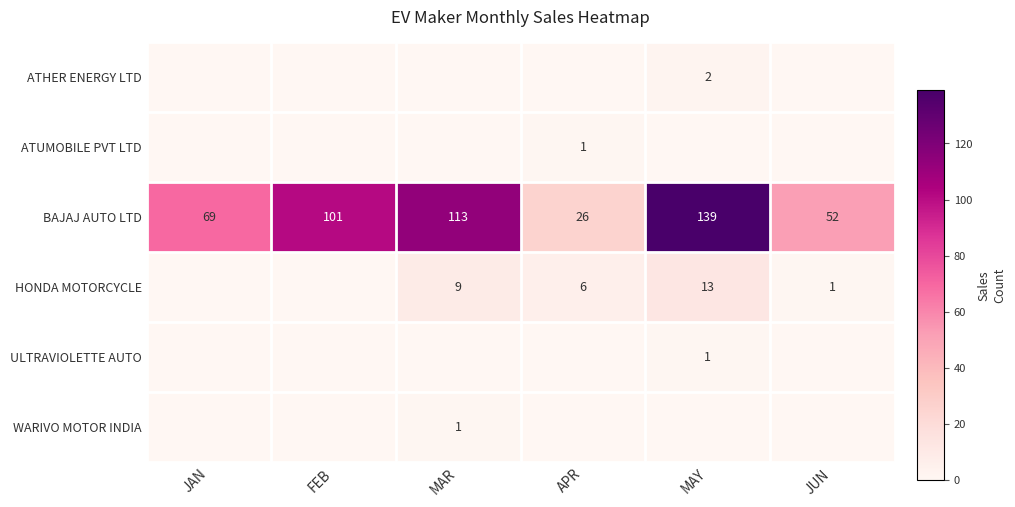

At which category is the sum across all series the highest?

MAY